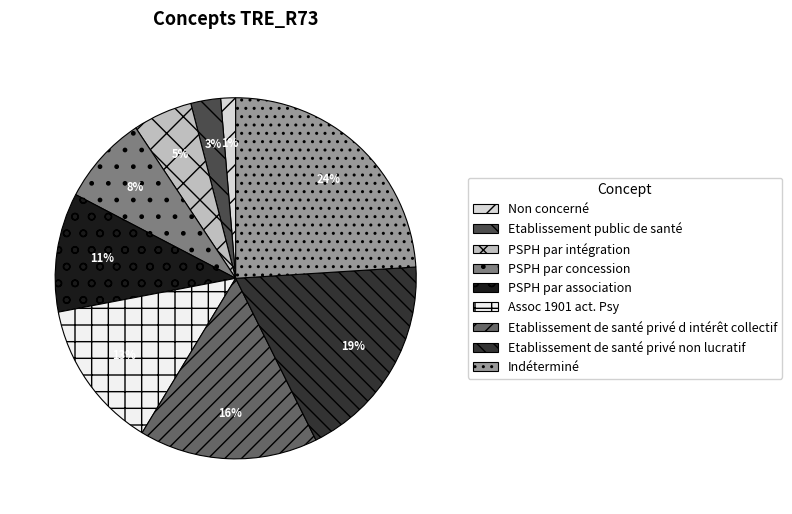

To the nearest percent, what is the average slice percentage?

11%